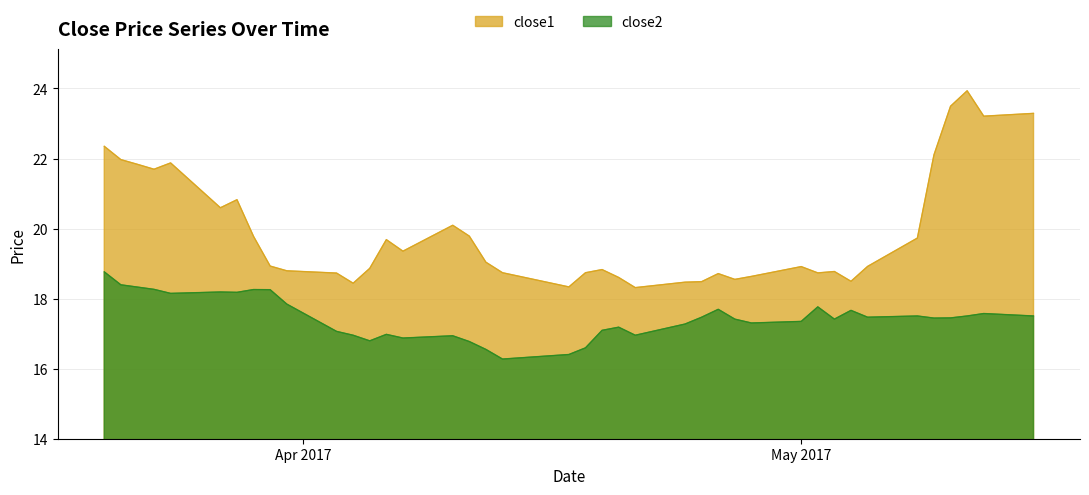

Rank the series by their maximum value, from lowest to highest.

close2, close1